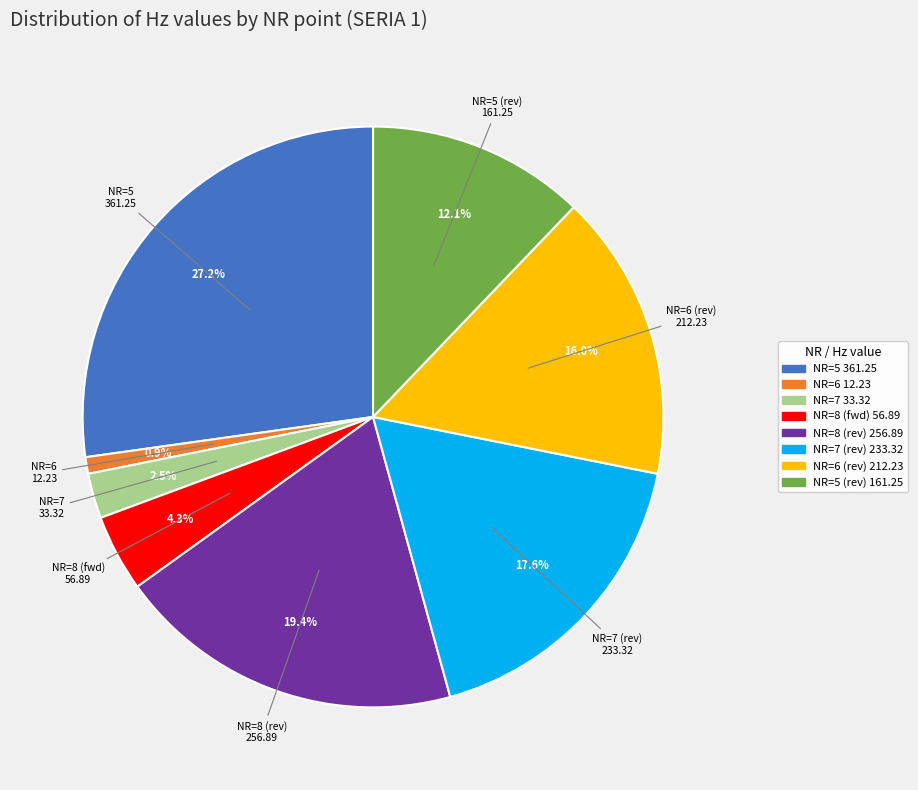

Is there any slice that represents more than half of the pie?

No